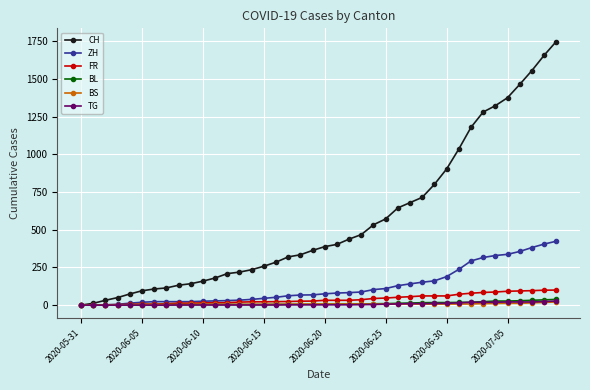

Which series has the widest spread of values?

CH